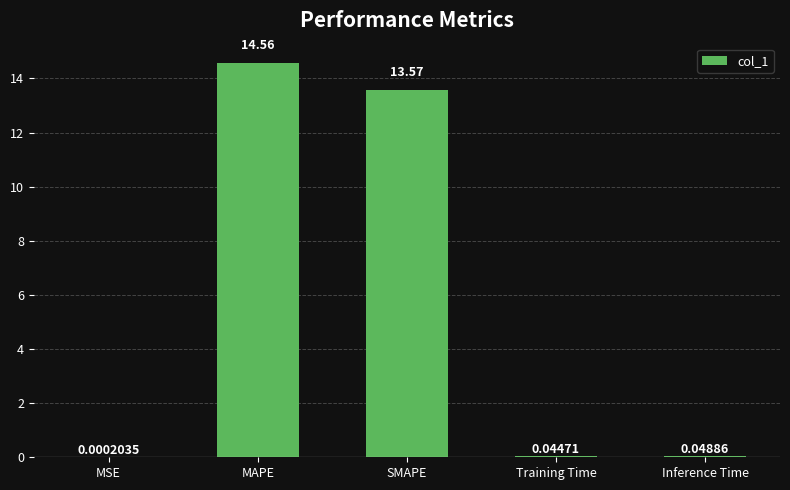

At which label is the value closest to 7?

SMAPE